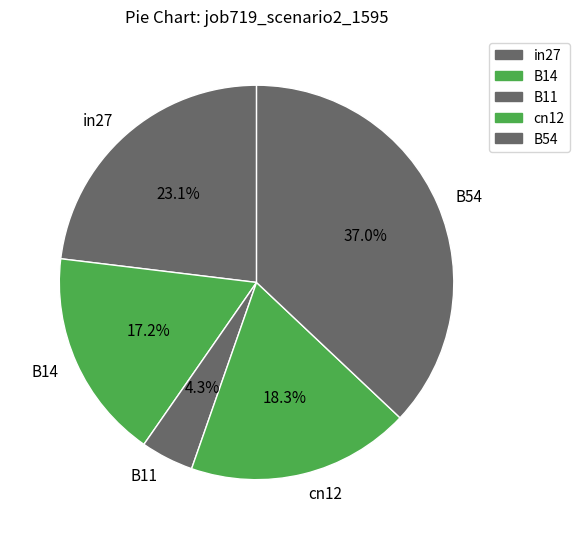

To the nearest percent, what is the average slice percentage?

20%